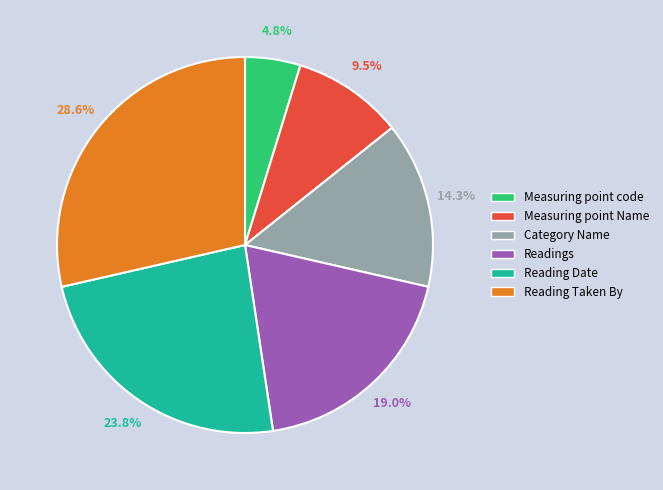

How many segments does this pie chart have?

6